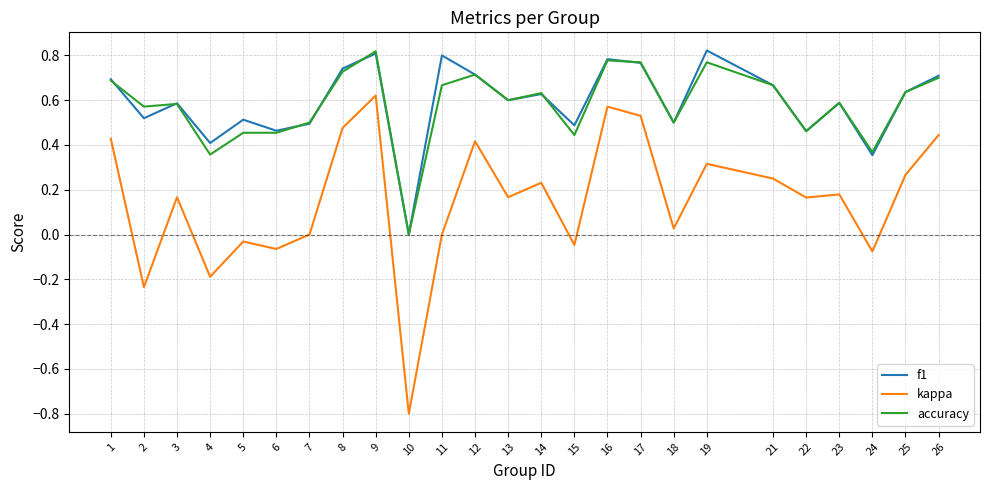

What is the minimum value for kappa?

-0.8